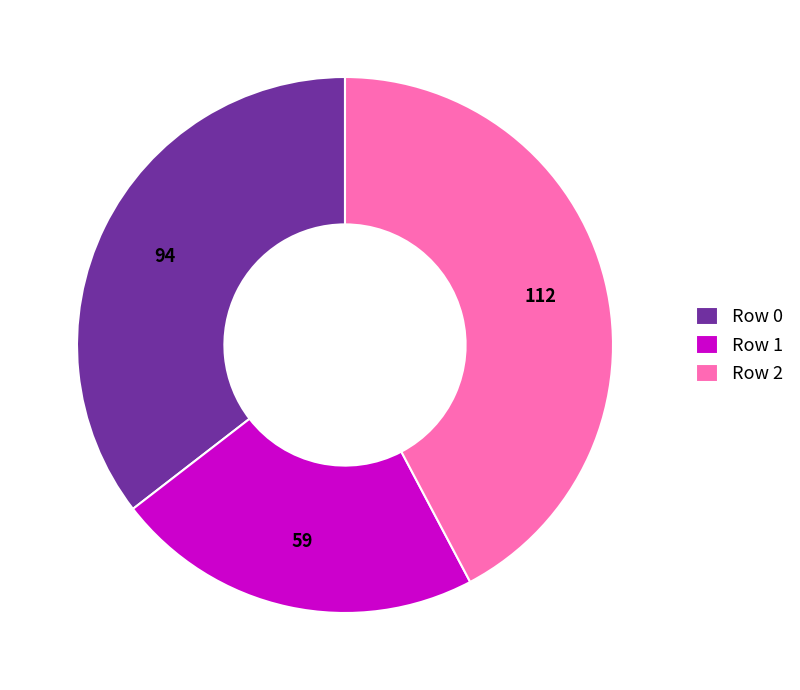

The Row 2 slice represents 28% of the pie. True or false?

False